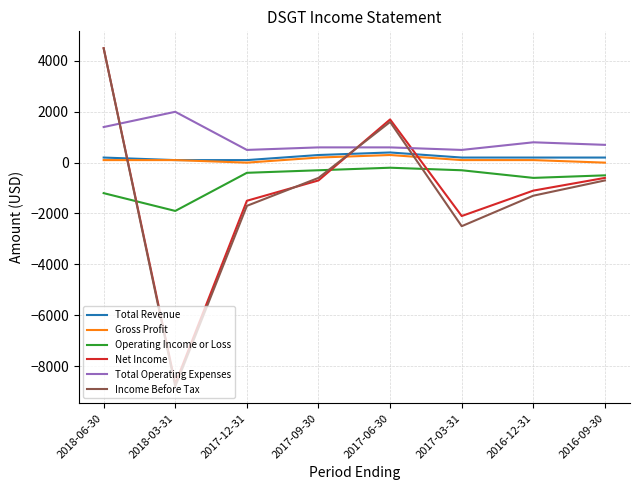

Between 2018-03-31 and 2017-03-31, which series saw the biggest shift?

Net Income